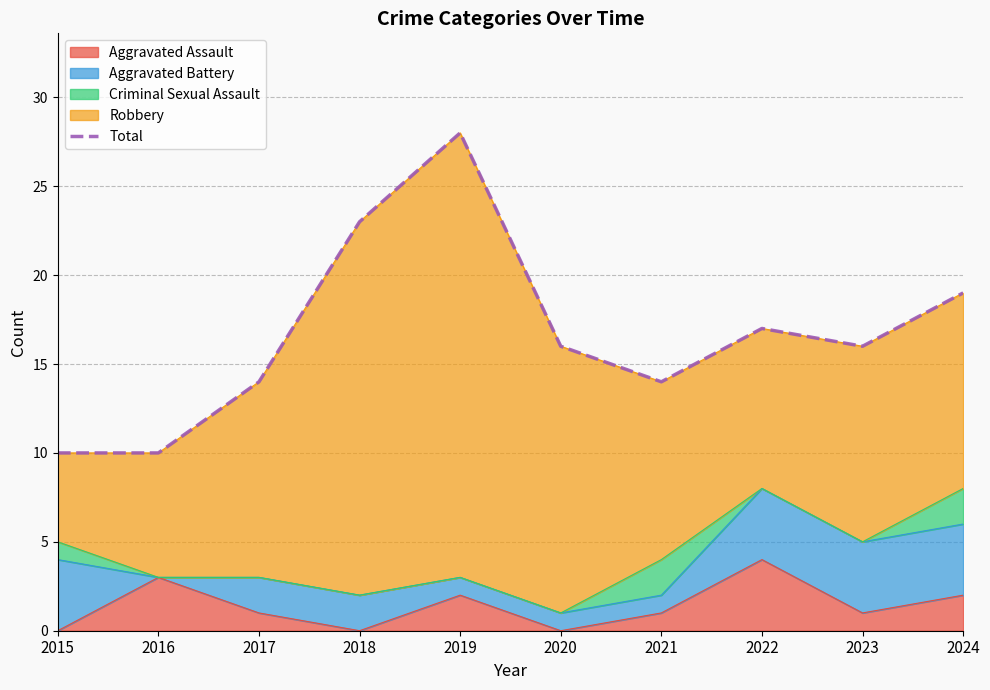

Which label corresponds to the smallest value in the chart?

2015